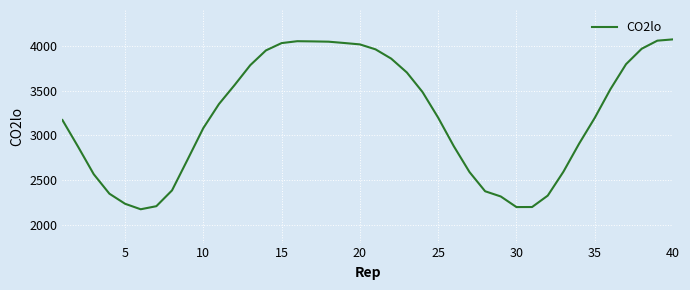

What is the difference between the maximum and minimum values?

1899.1